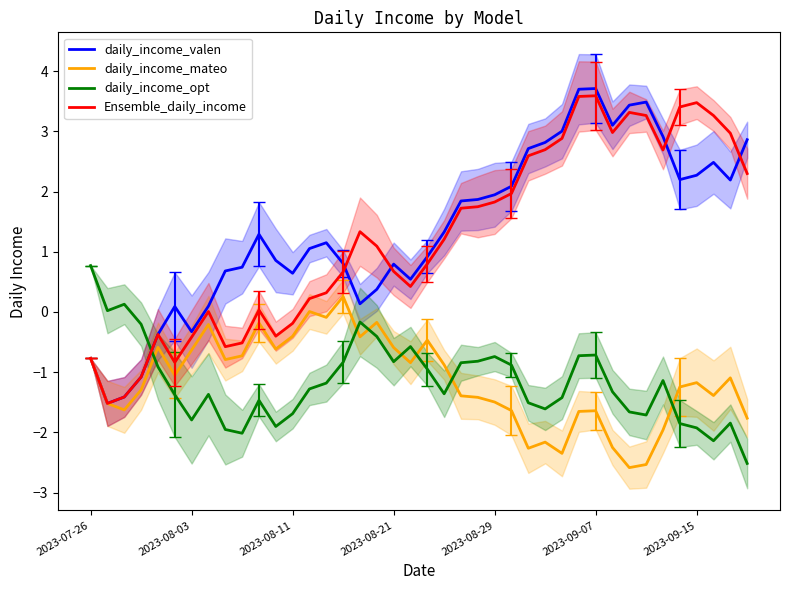

Between 27 and 33, which series saw the biggest shift?

daily_income_valen